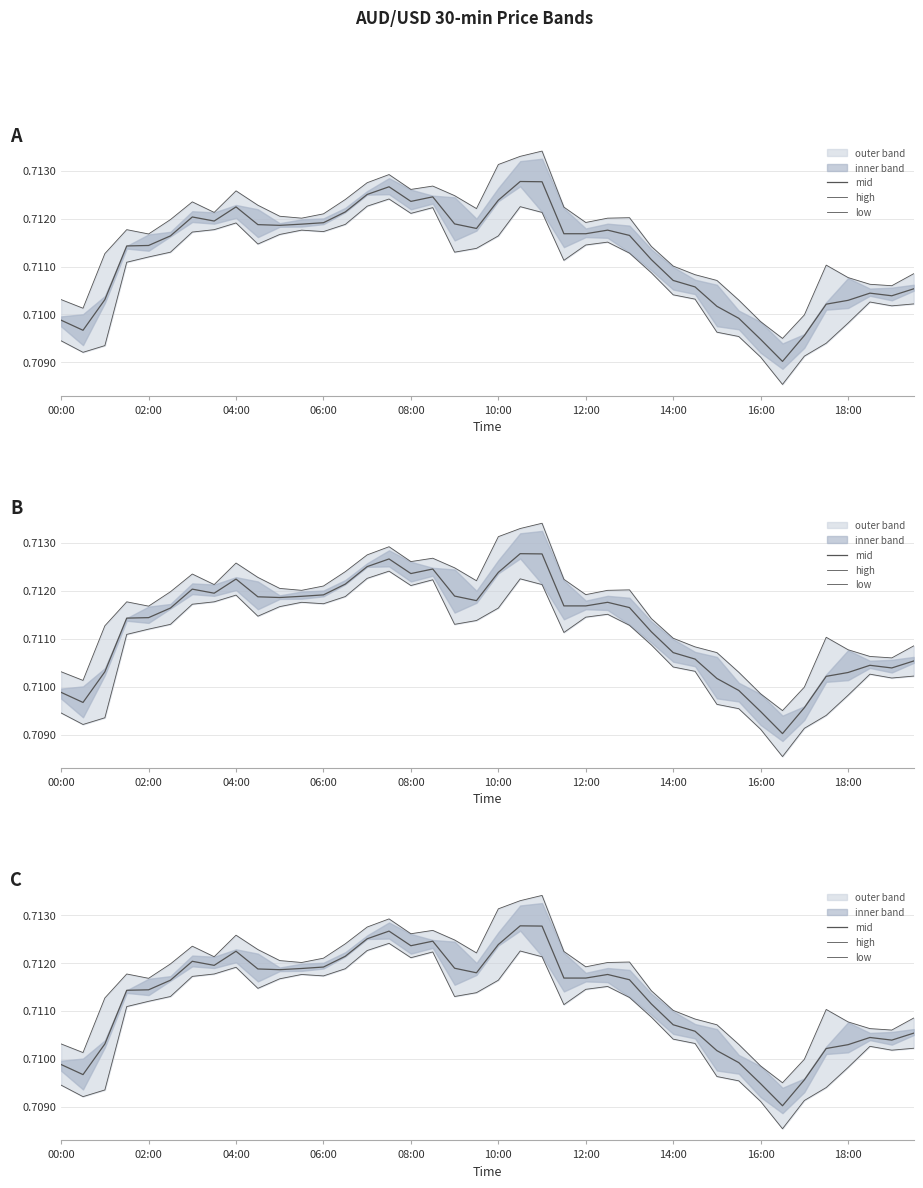

Reading left to right, transcribe all the data shown in this chart.

mid: 0.7	0.7	0.7	0.7	0.7	0.7	0.7	0.7	0.7	0.7	0.7	0.7	0.7	0.7	0.7	0.7	0.7	0.7	0.7	0.7	0.7	0.7	0.7	0.7	0.7	0.7	0.7	0.7	0.7	0.7	0.7	0.7	0.7	0.7	0.7	0.7	0.7	0.7	0.7	0.7
high: 0.7	0.7	0.7	0.7	0.7	0.7	0.7	0.7	0.7	0.7	0.7	0.7	0.7	0.7	0.7	0.7	0.7	0.7	0.7	0.7	0.7	0.7	0.7	0.7	0.7	0.7	0.7	0.7	0.7	0.7	0.7	0.7	0.7	0.7	0.7	0.7	0.7	0.7	0.7	0.7
low: 0.7	0.7	0.7	0.7	0.7	0.7	0.7	0.7	0.7	0.7	0.7	0.7	0.7	0.7	0.7	0.7	0.7	0.7	0.7	0.7	0.7	0.7	0.7	0.7	0.7	0.7	0.7	0.7	0.7	0.7	0.7	0.7	0.7	0.7	0.7	0.7	0.7	0.7	0.7	0.7